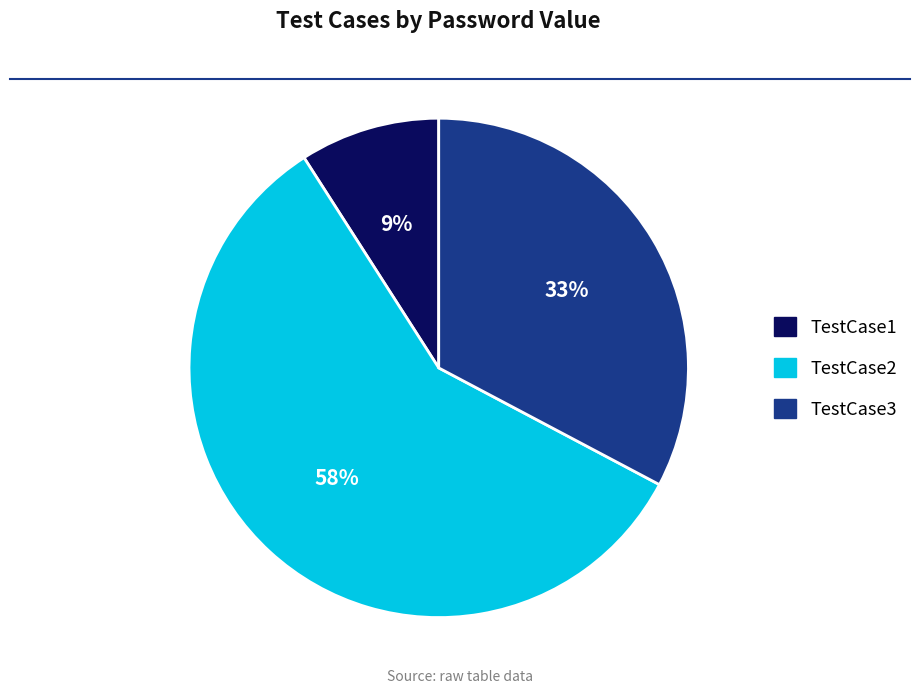

What is the largest slice in the pie chart?

TestCase2